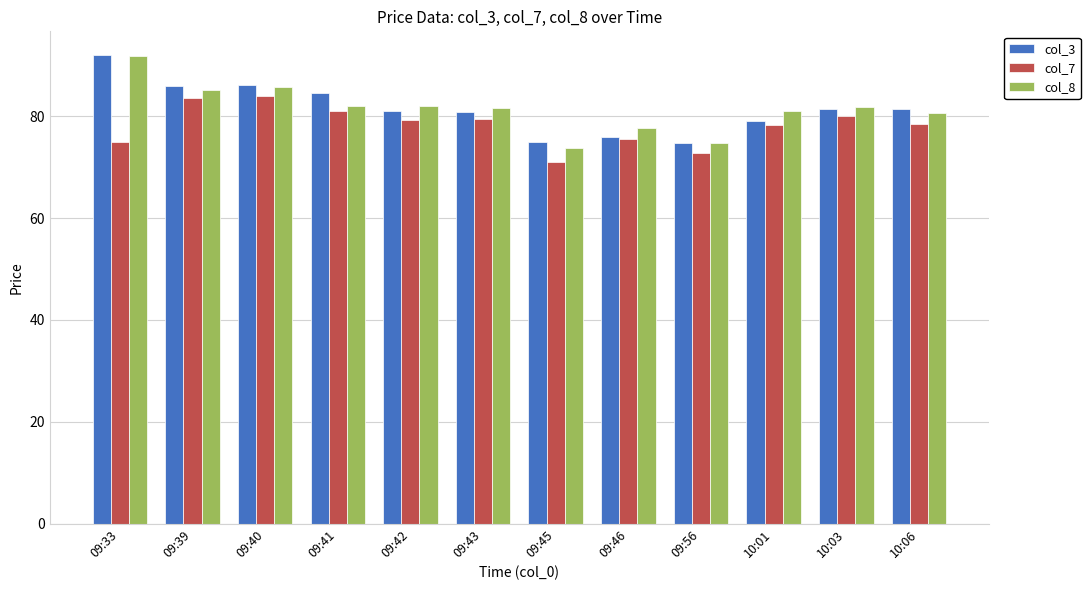

What position from the left is 09:42?

5